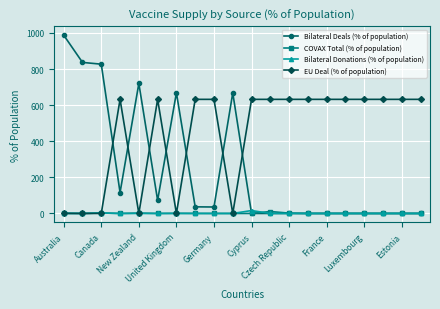

Which series has the widest spread of values?

Bilateral Deals (% of population)